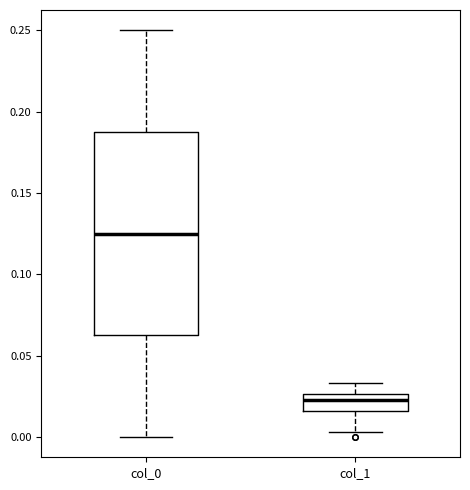

Reading left to right, transcribe this box plot: for each box, give where its median line is, the range the box spans, and where its two whiskers end, as read against the y-axis. The values are not printed on the chart, so give them approximately, as read against the axis.

col_0: median 0.125, box 0.060 to 0.190, whiskers 0.000 to 0.250
col_1: median 0.025 (just below the box's upper edge), box 0.015 to 0.025, whiskers 0.005 to 0.035